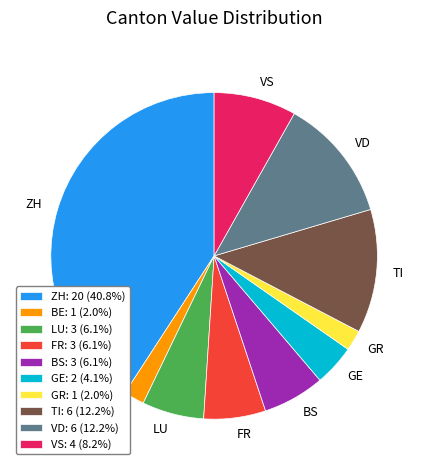

Is there any slice that represents more than half of the pie?

No